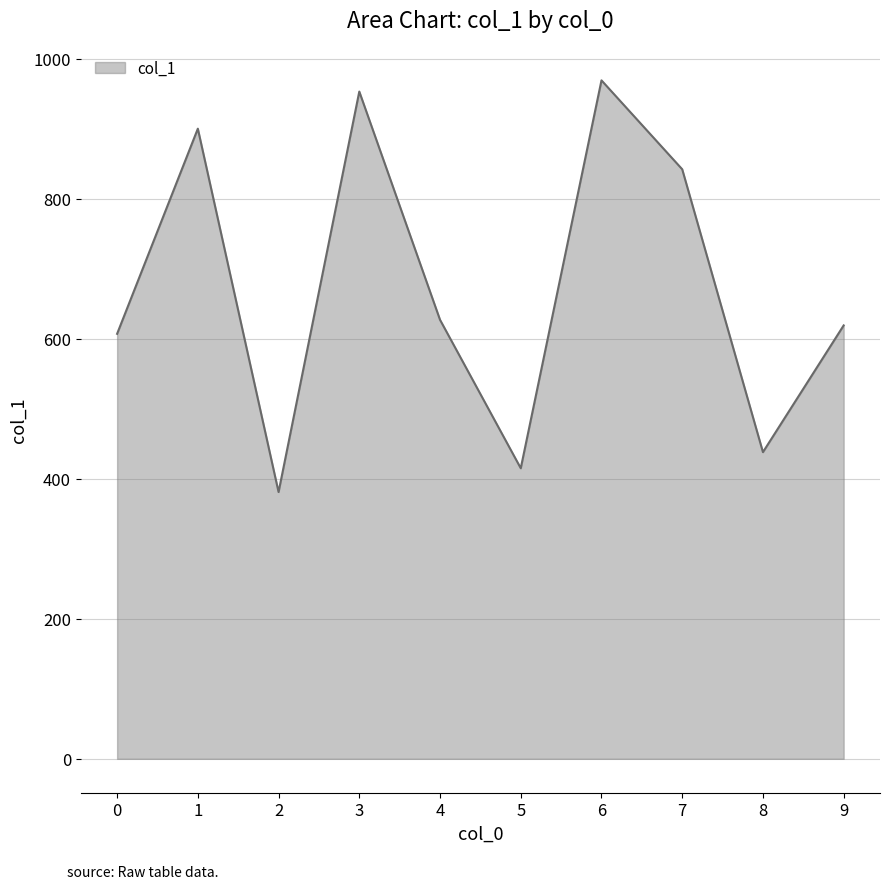

The value at 7 is 842. True or false?

True